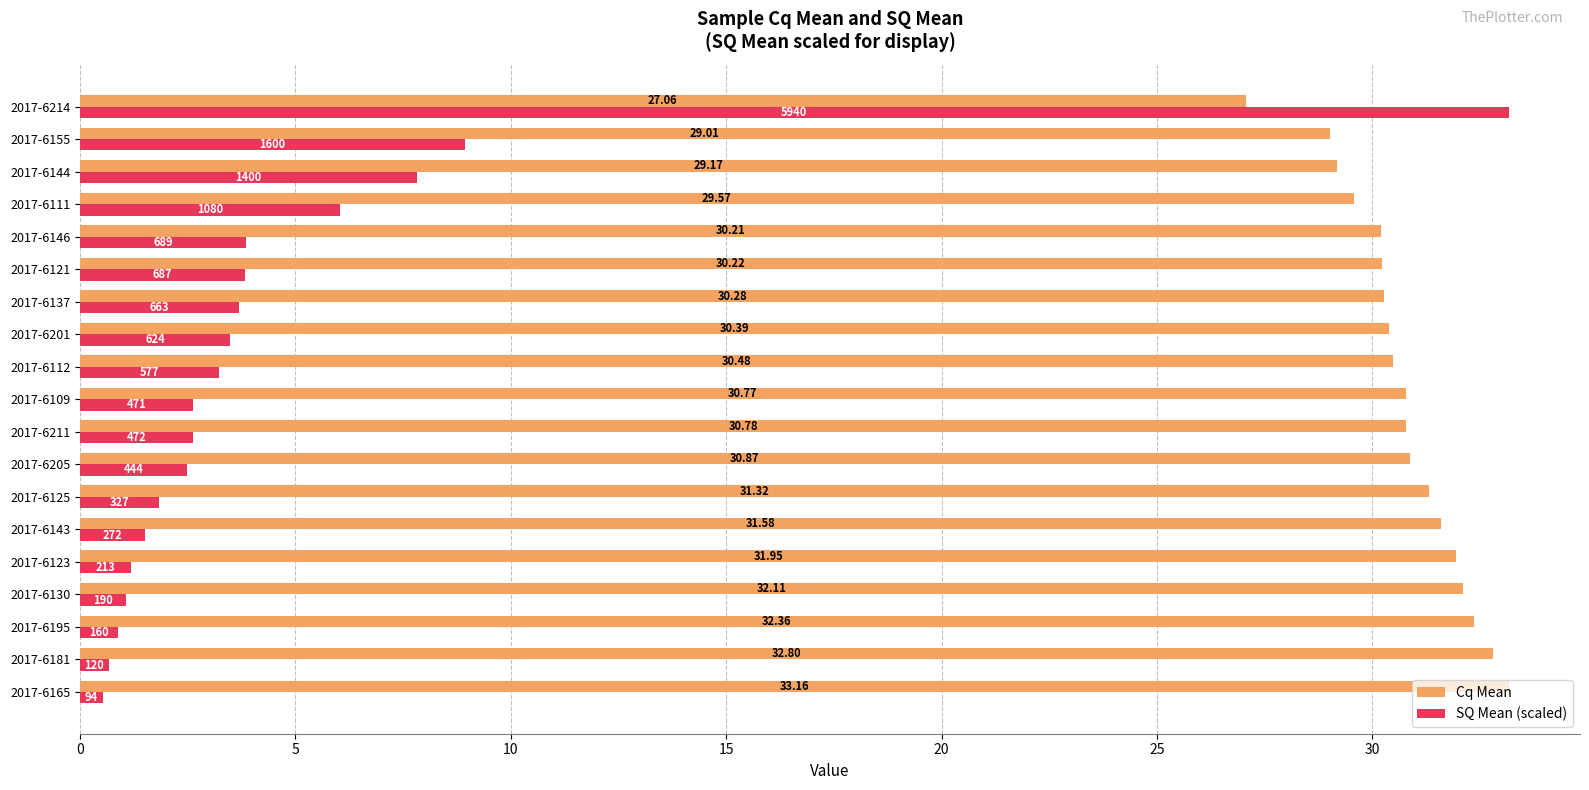

Which series has the largest total across all categories?

Cq Mean